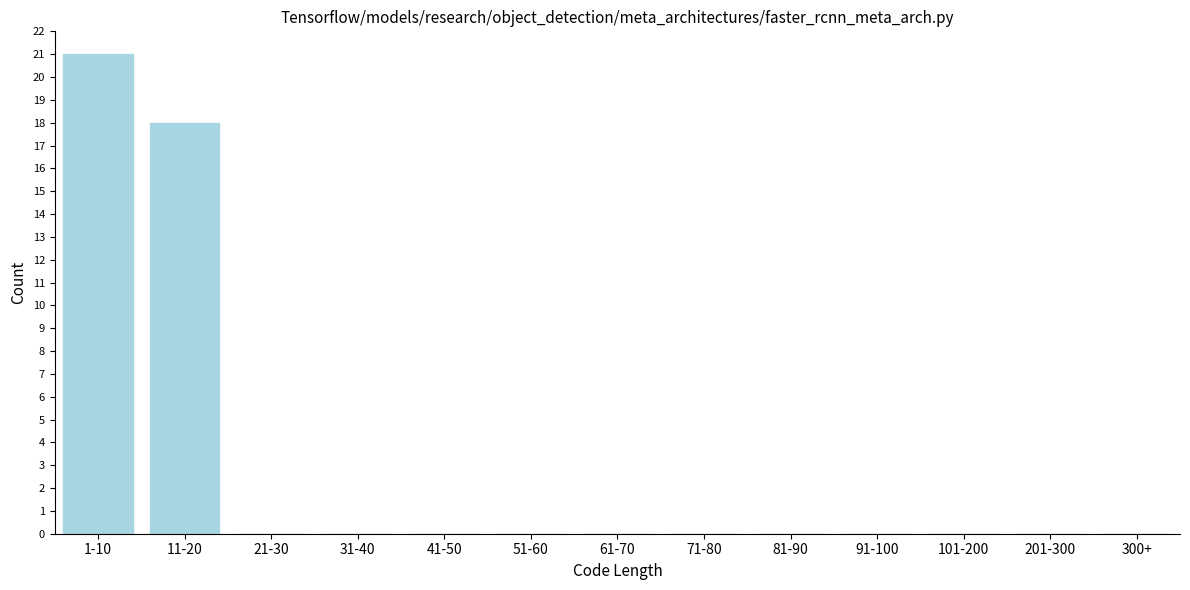

Reading right to left, list all the values displayed in this chart.

300+=0	201-300=0	101-200=0	91-100=0	81-90=0	71-80=0	61-70=0	51-60=0	41-50=0	31-40=0	21-30=0	11-20=18	1-10=21